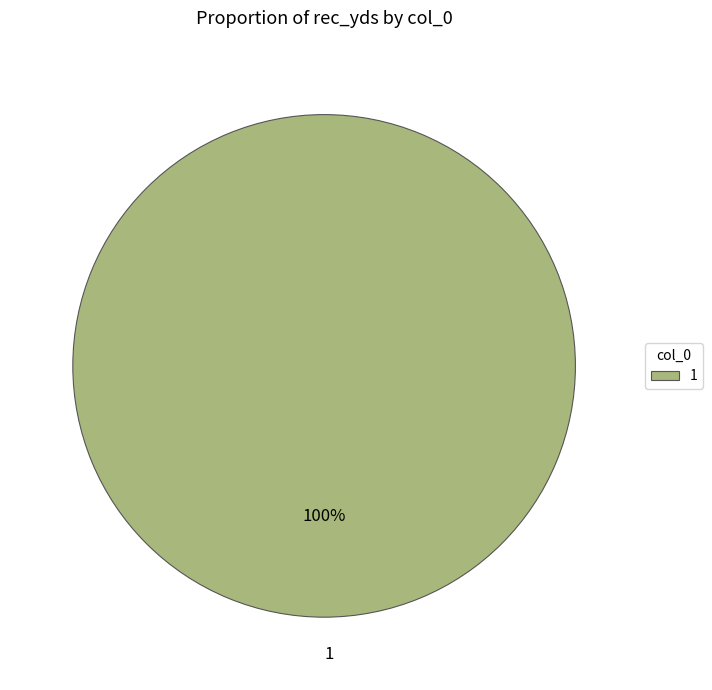

Rank the categories by value from highest to lowest.

1